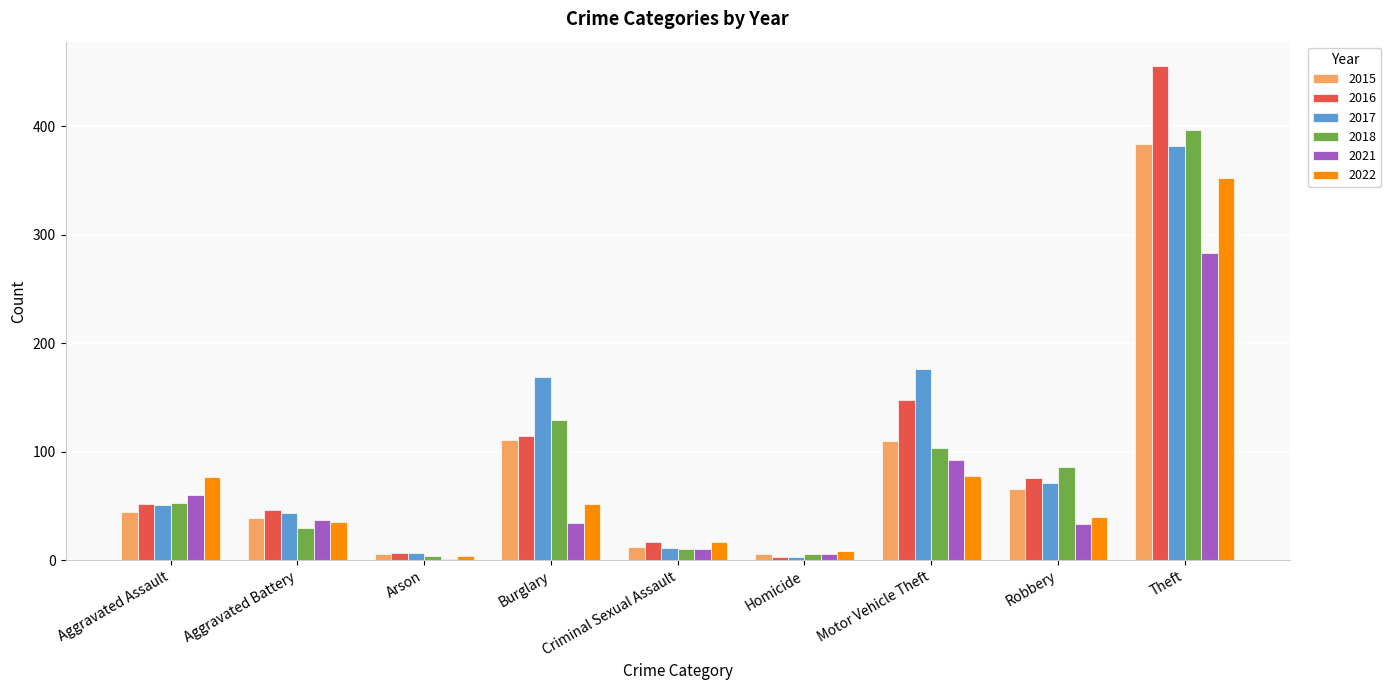

What is the total value across all series at Burglary?

609